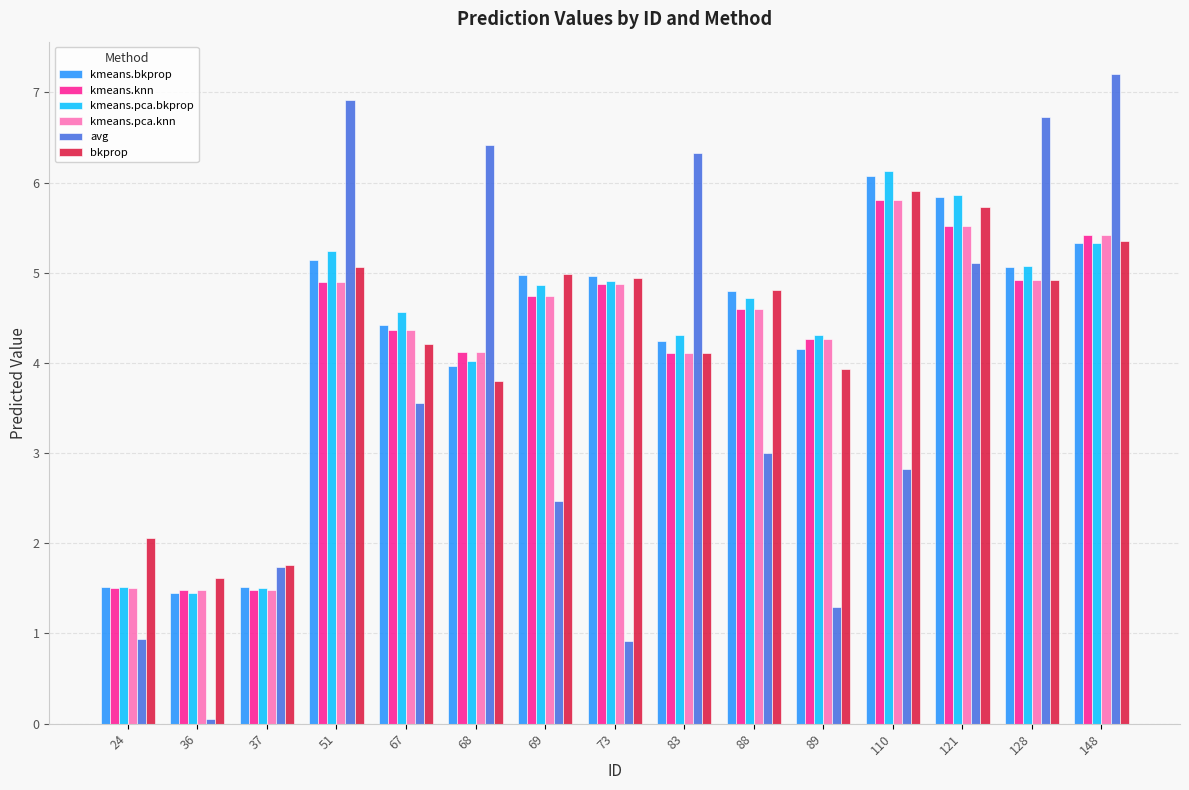

What is the value of the kmeans.bkprop bar at the 9th from the left?

4.2